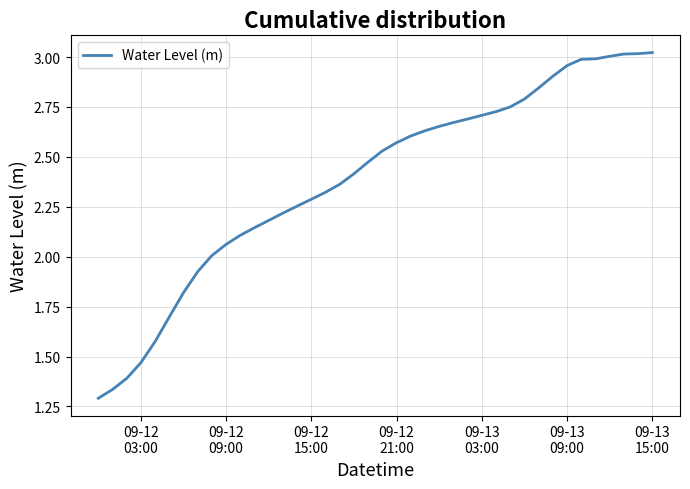

What is the difference between the maximum and minimum values?

1.7